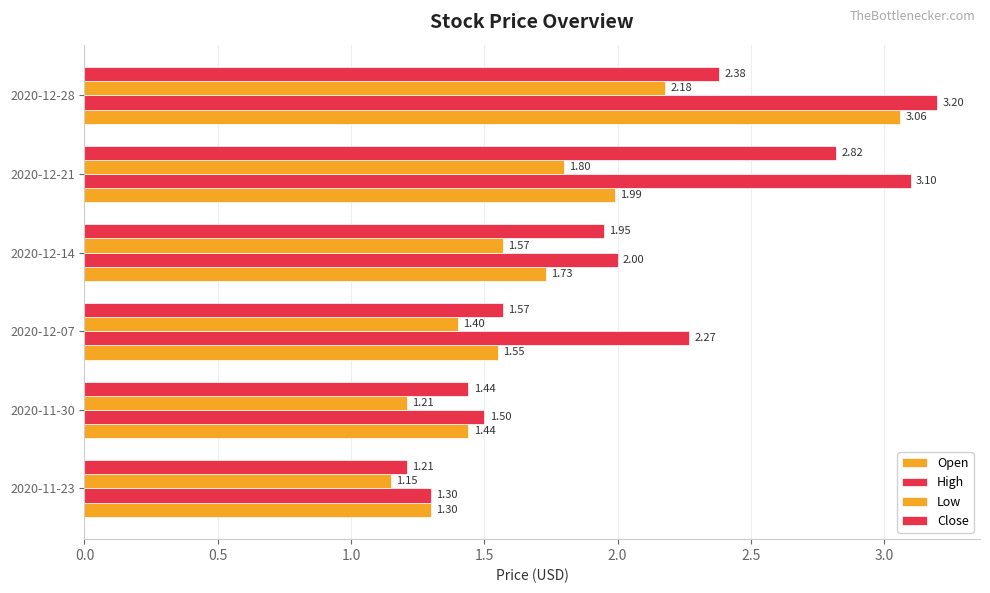

How many categories are shown in the chart?

6